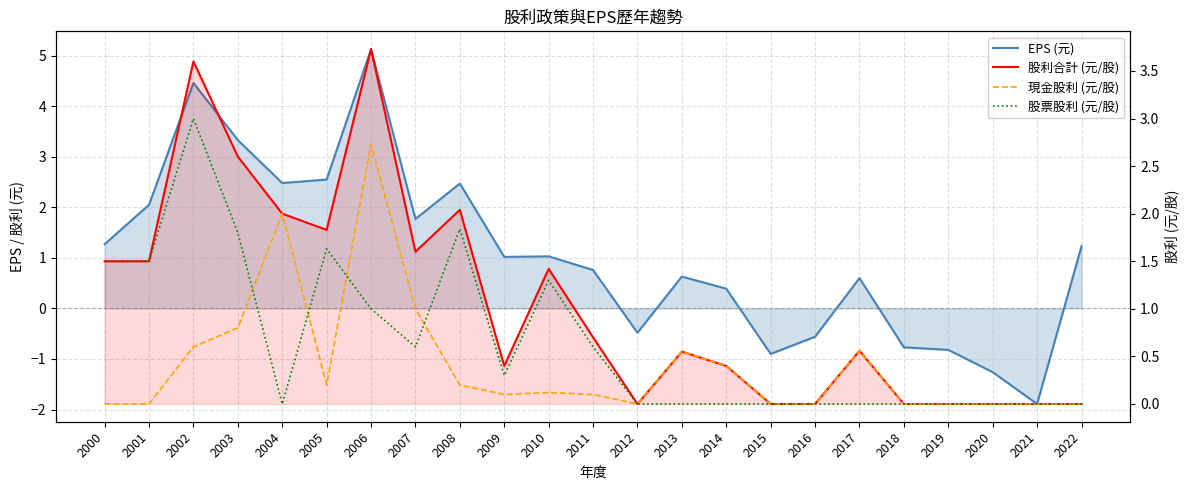

True or false: 現金股利 (元/股) and EPS (元) cross at least once.

True